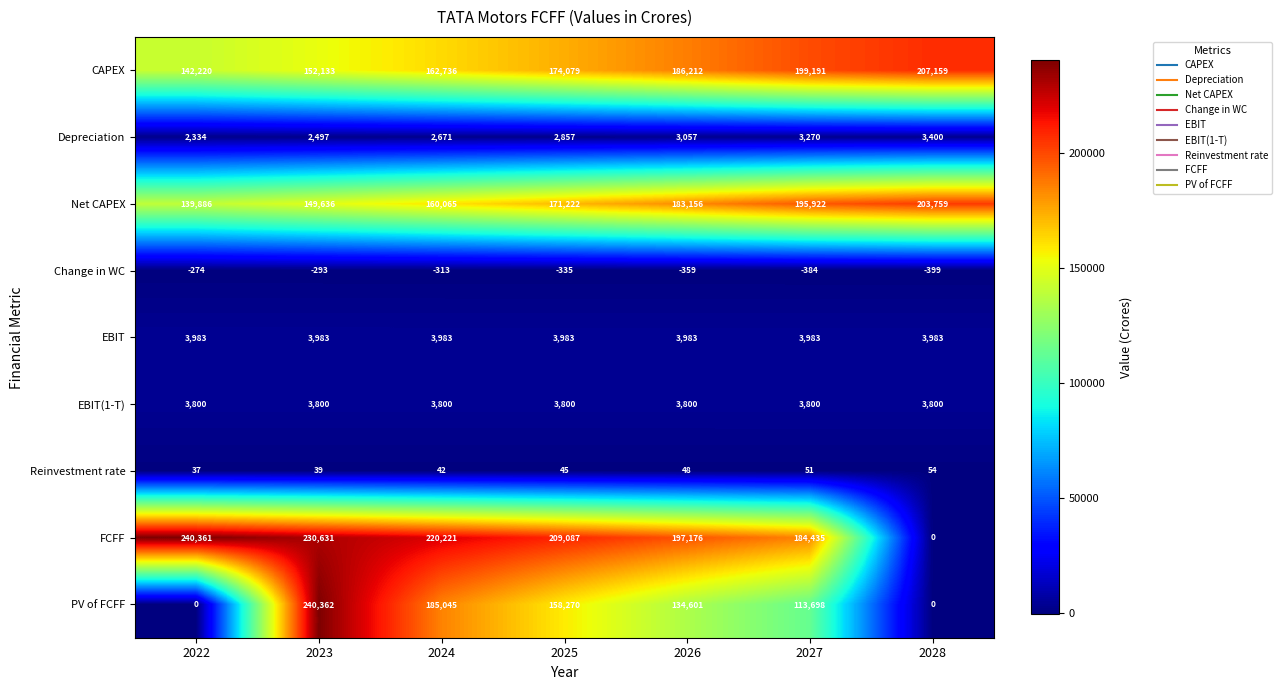

How many data points does each series have?

7